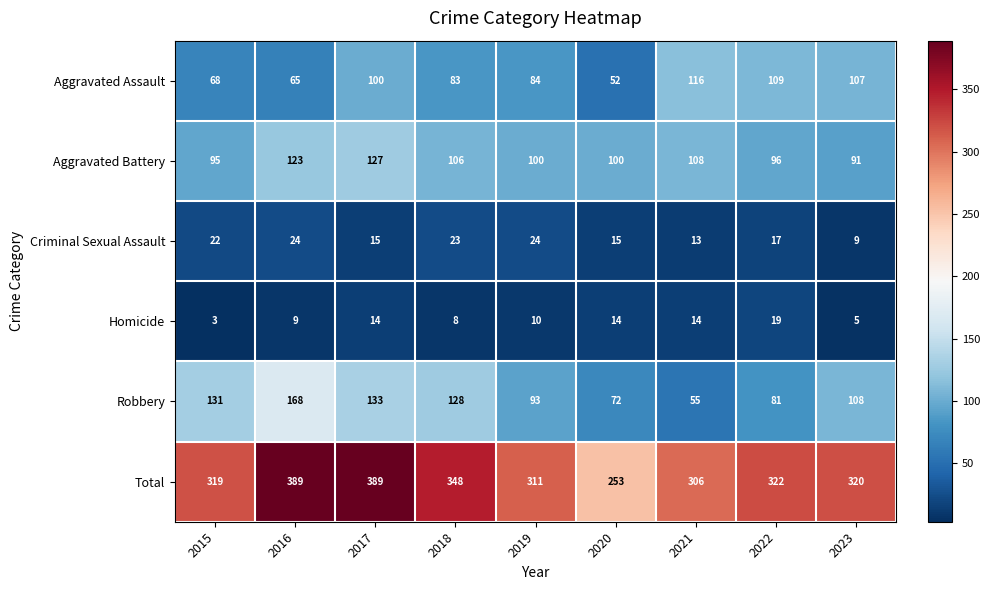

Between 2015 and 2020, which series saw the biggest shift?

Total